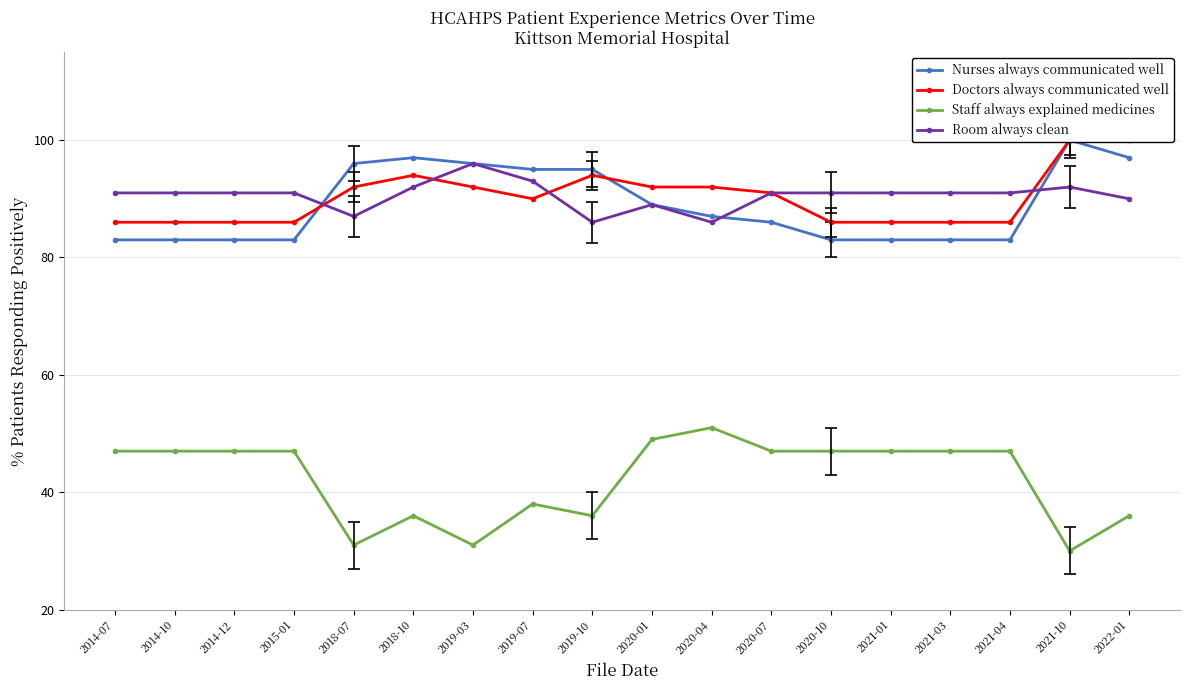

At which category does Nurses always communicated well reach its first local peak?

2018-10